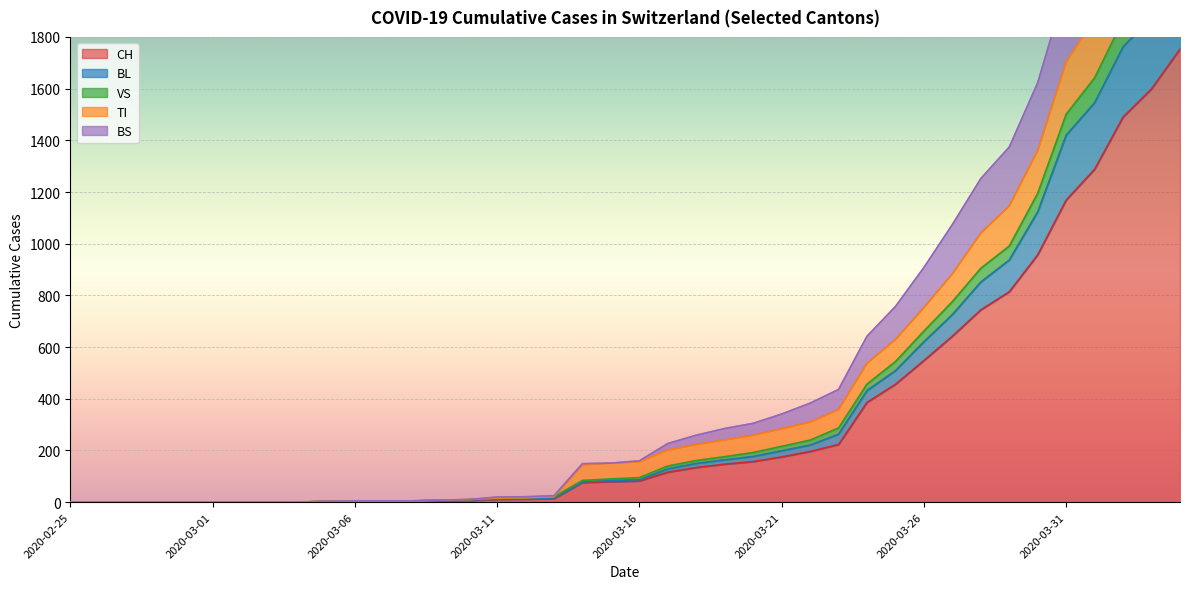

The VS series shows 0 at 2020-03-04. True or false?

True